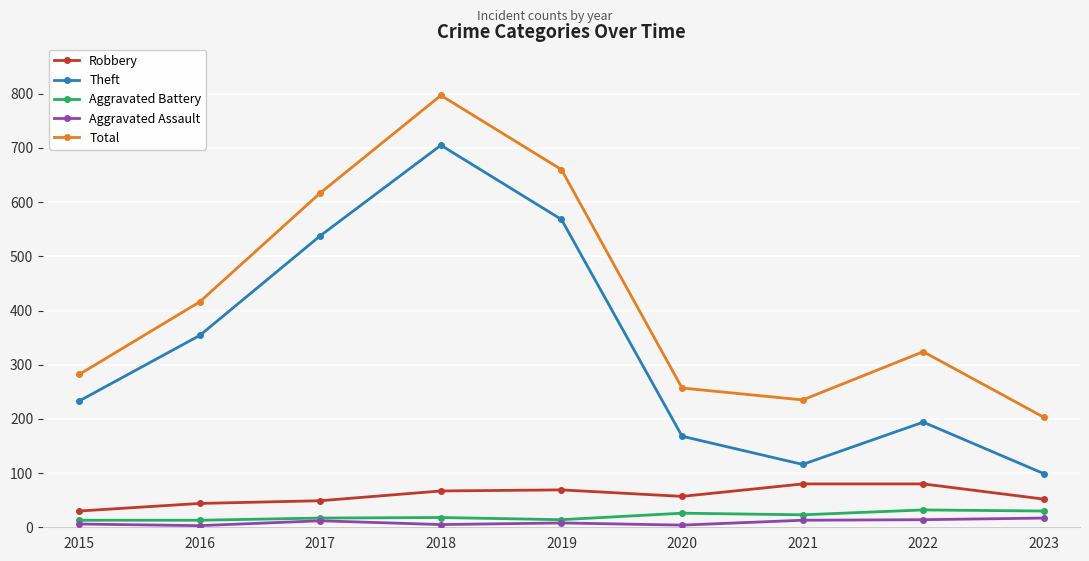

Is this an area chart (filled region under the line)?

No